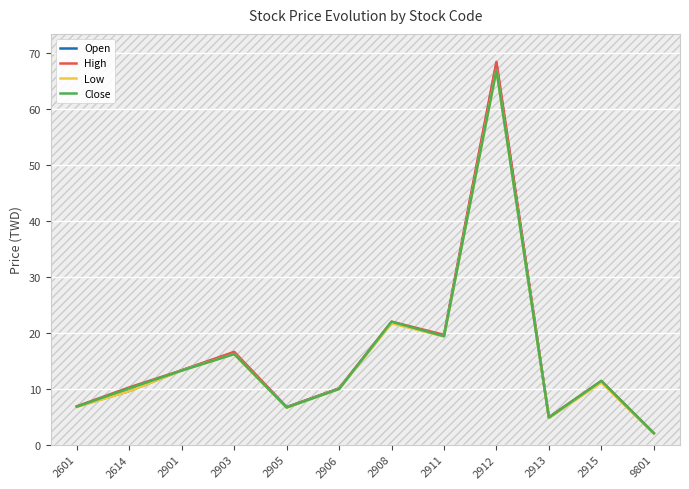

True or false: High has a value of 29.0 at 2912.

False